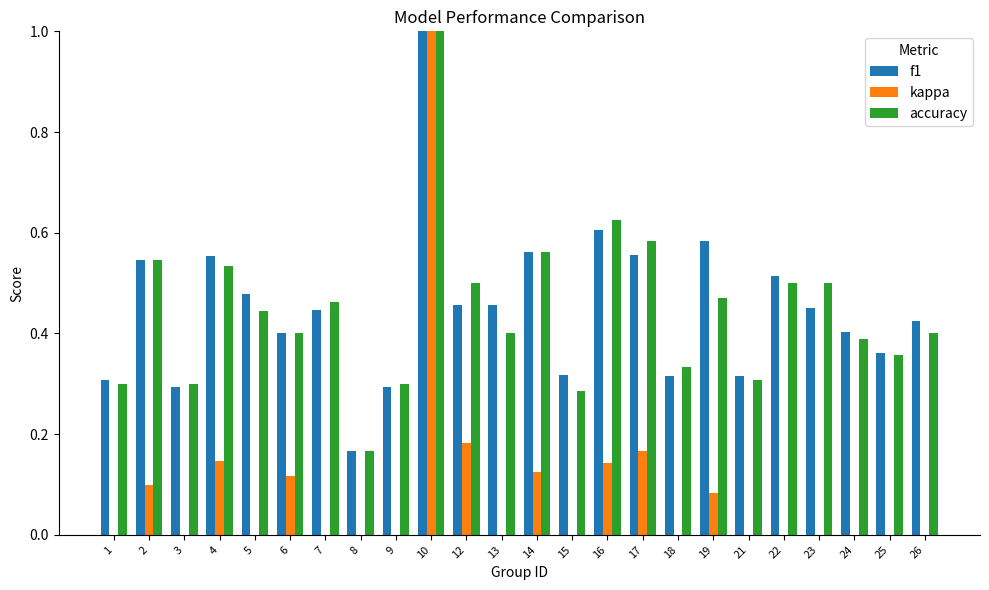

Which has a higher value, 4 or 18?

4